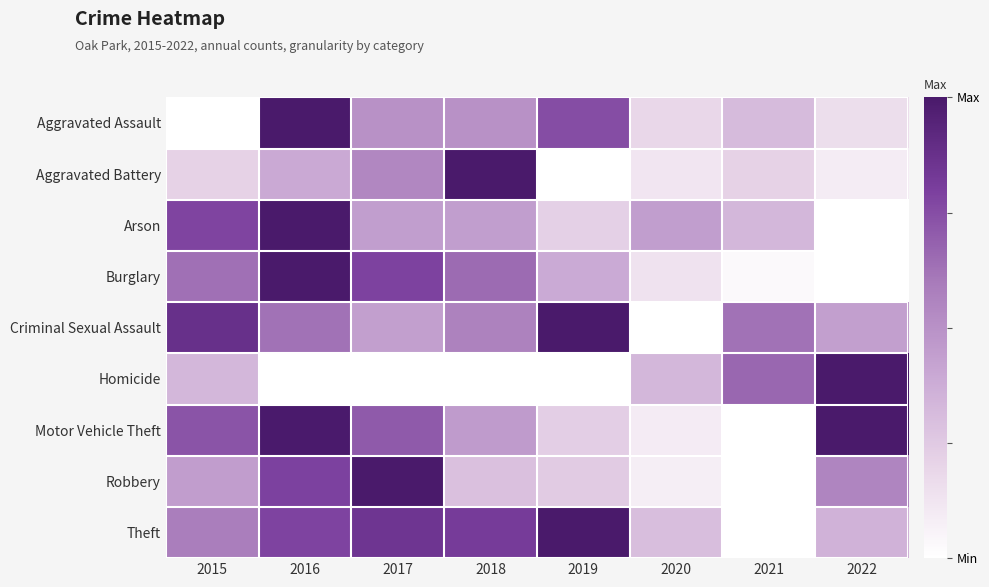

Reading left to right, list all the values displayed in this chart.

Aggravated Assault: 2015=0.0	2016=1.0	2017=0.5	2018=0.5	2019=0.8	2020=0.2	2021=0.3	2022=0.2
Aggravated Battery: 2015=0.2	2016=0.4	2017=0.5	2018=1.0	2019=0.0	2020=0.1	2021=0.2	2022=0.1
Arson: 2015=0.8	2016=1.0	2017=0.4	2018=0.4	2019=0.2	2020=0.4	2021=0.3	2022=0.0
Burglary: 2015=0.6	2016=1.0	2017=0.8	2018=0.6	2019=0.4	2020=0.1	2021=0.0	2022=0.0
Criminal Sexual Assault: 2015=0.9	2016=0.6	2017=0.4	2018=0.6	2019=1.0	2020=0.0	2021=0.6	2022=0.4
Homicide: 2015=0.3	2016=0.0	2017=0.0	2018=0.0	2019=0.0	2020=0.3	2021=0.7	2022=1.0
Motor Vehicle Theft: 2015=0.7	2016=1.0	2017=0.7	2018=0.5	2019=0.2	2020=0.1	2021=0.0	2022=1.0
Robbery: 2015=0.4	2016=0.8	2017=1.0	2018=0.3	2019=0.2	2020=0.1	2021=0.0	2022=0.6
Theft: 2015=0.6	2016=0.8	2017=0.8	2018=0.8	2019=1.0	2020=0.3	2021=0.0	2022=0.4